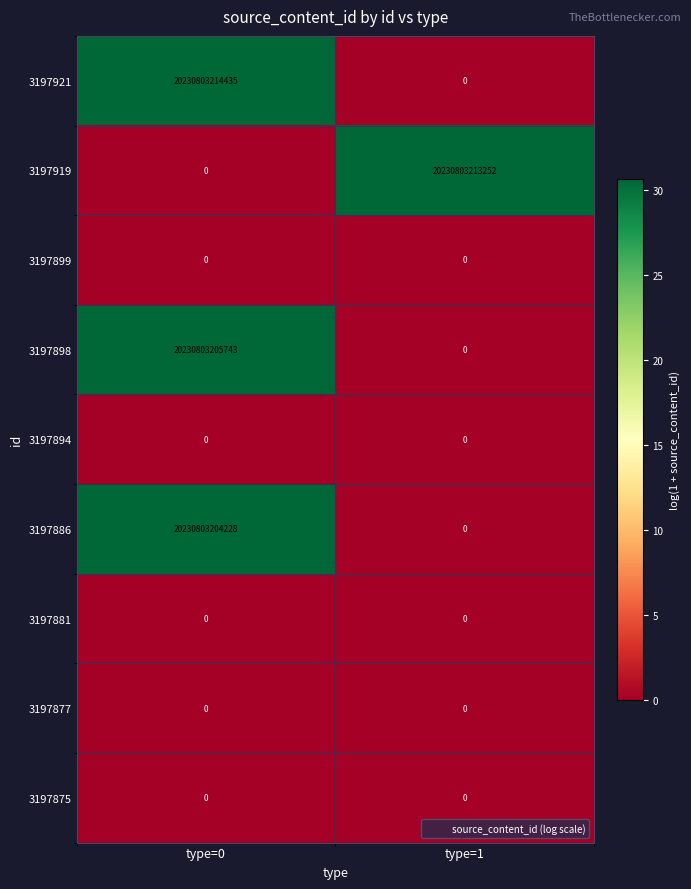

Is the value of 3197921 at type=0 greater than the value of 3197894 at type=0?

Yes